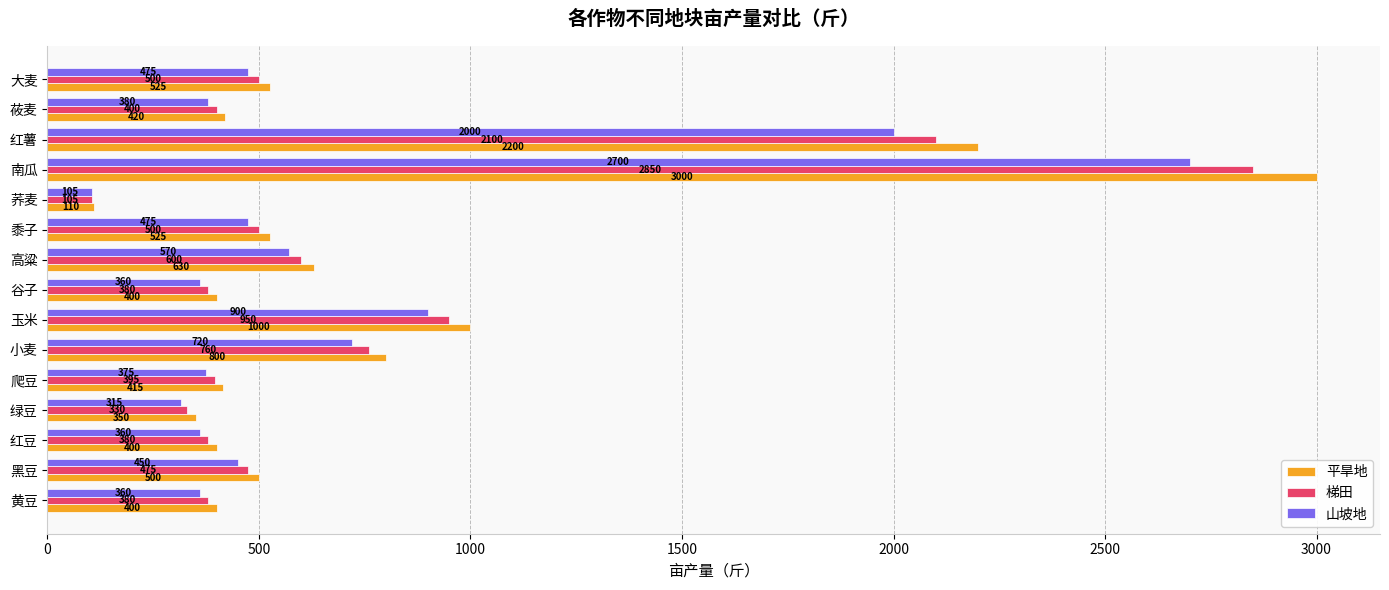

At which label does 山坡地 reach its minimum?

荞麦